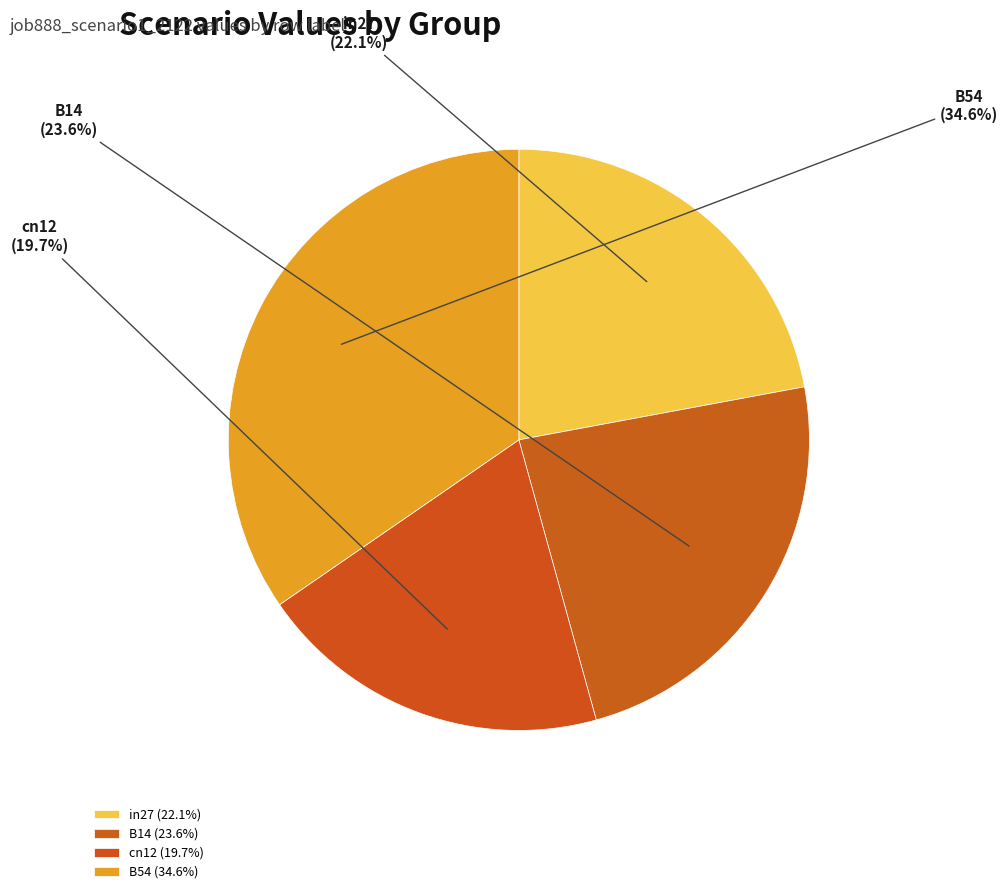

How many slices are in this pie chart?

4